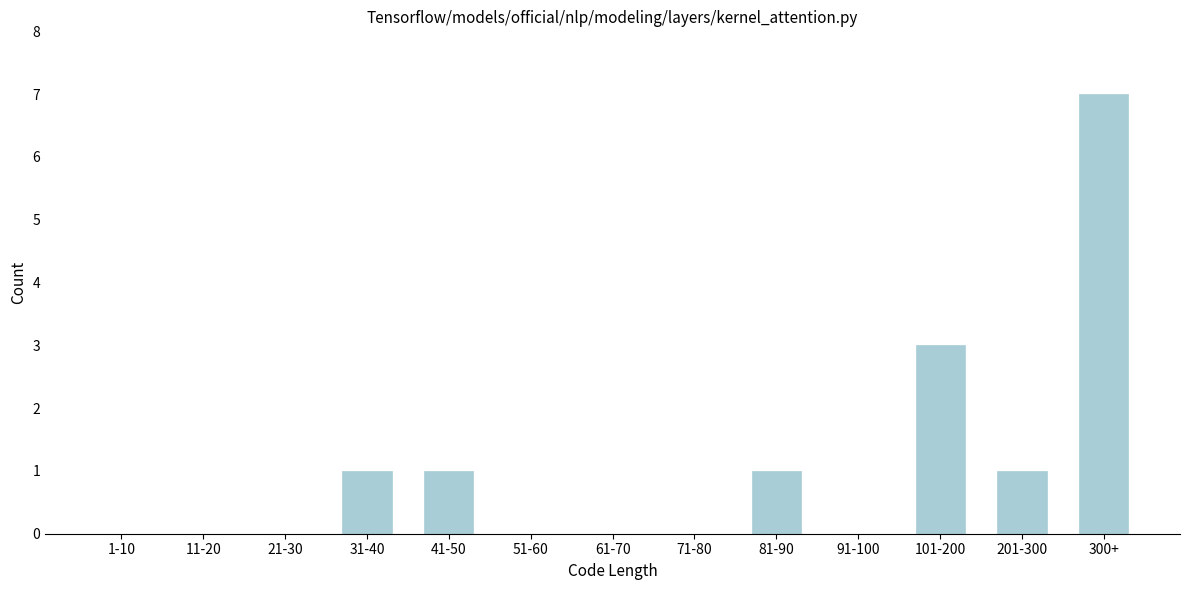

Reading left to right, transcribe all the data shown in this chart.

1-10=0	11-20=0	21-30=0	31-40=1	41-50=1	51-60=0	61-70=0	71-80=0	81-90=1	91-100=0	101-200=3	201-300=1	300+=7